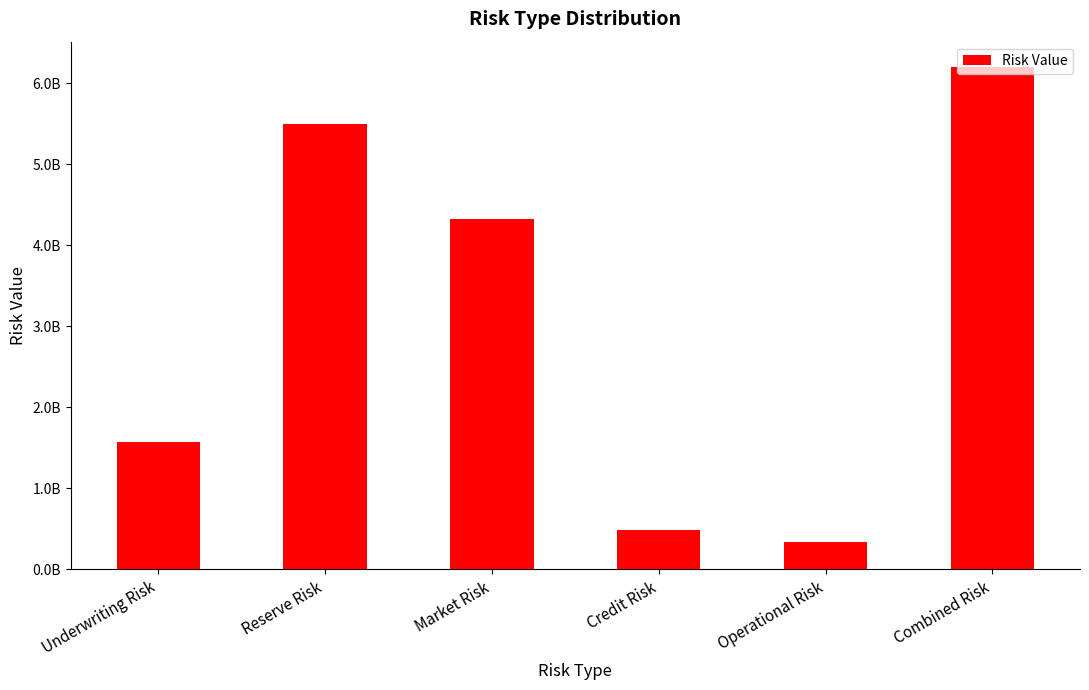

Between Combined Risk and Credit Risk, which is larger?

Combined Risk